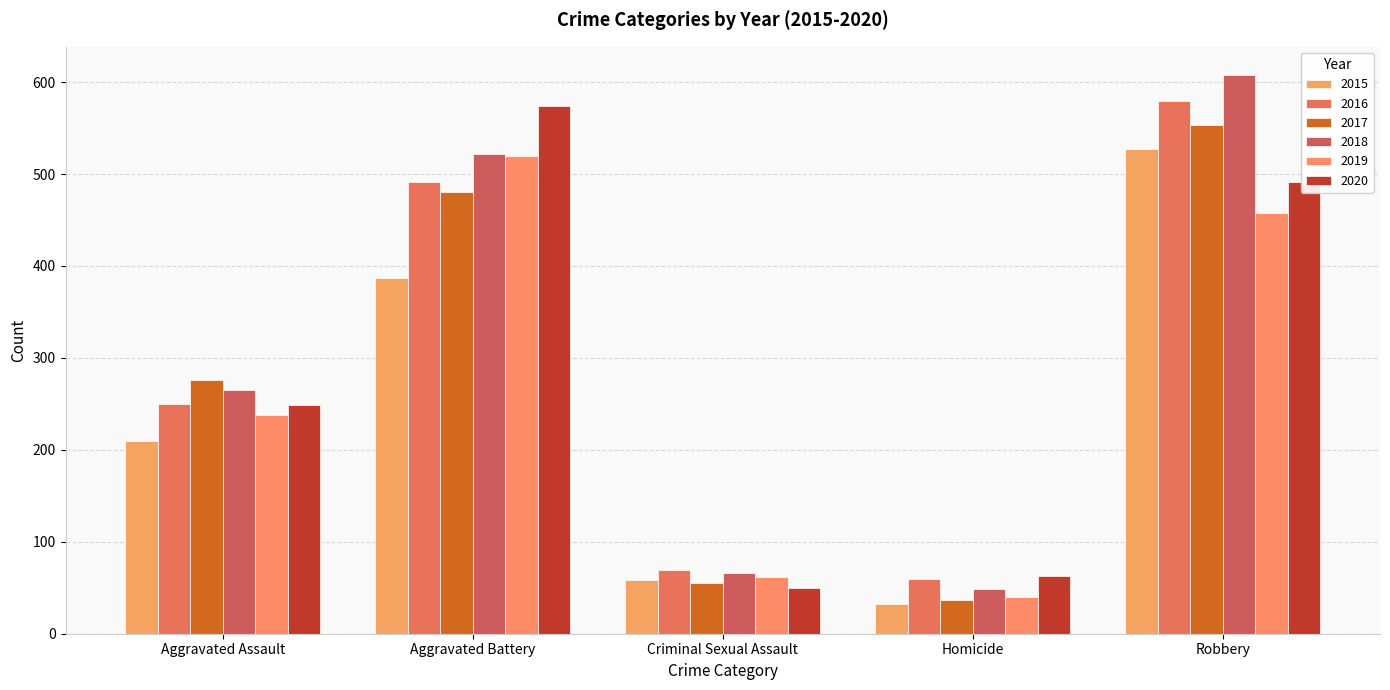

Which series has the widest spread of values?

2018